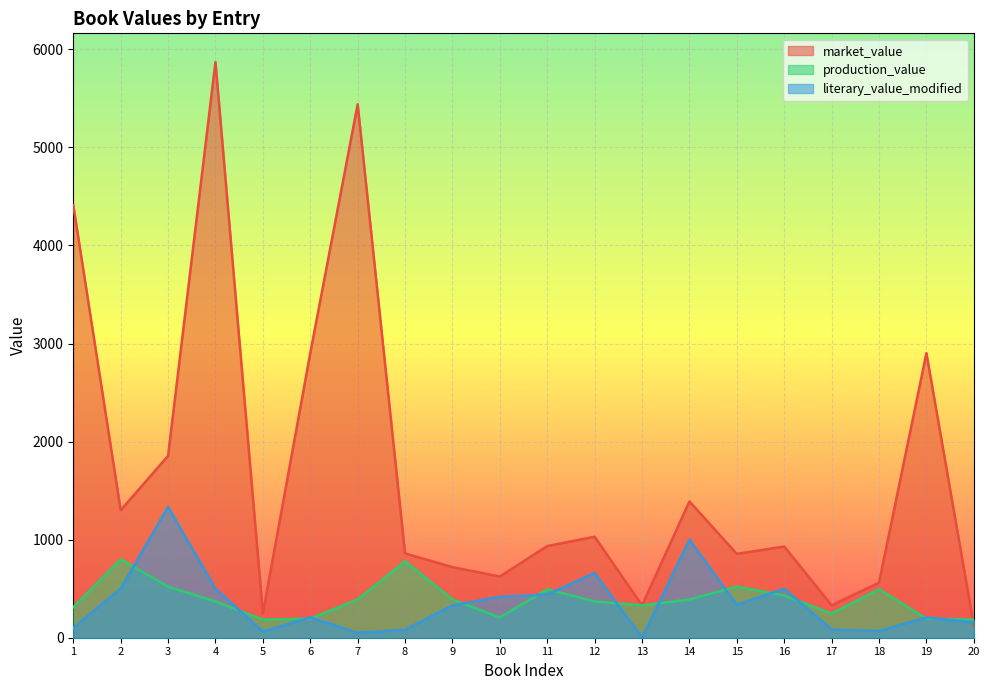

Which series ends up on top after the final intersection of production_value and market_value?

production_value